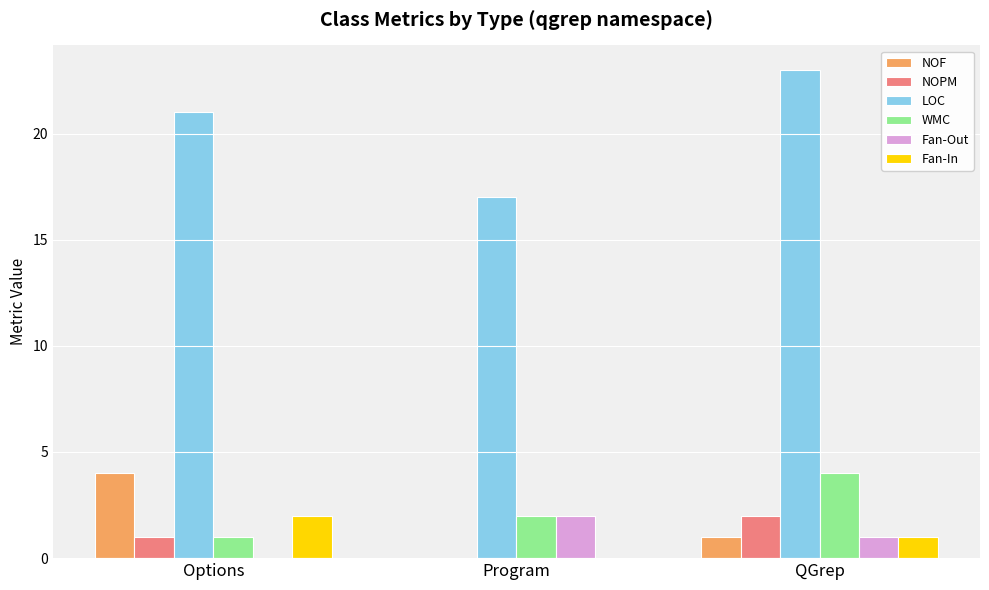

Which series changed the most between Program and QGrep?

LOC